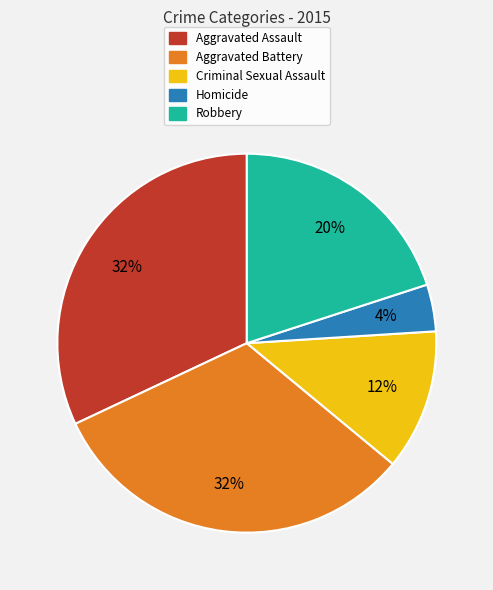

To the nearest percent, what is the average slice percentage?

20%